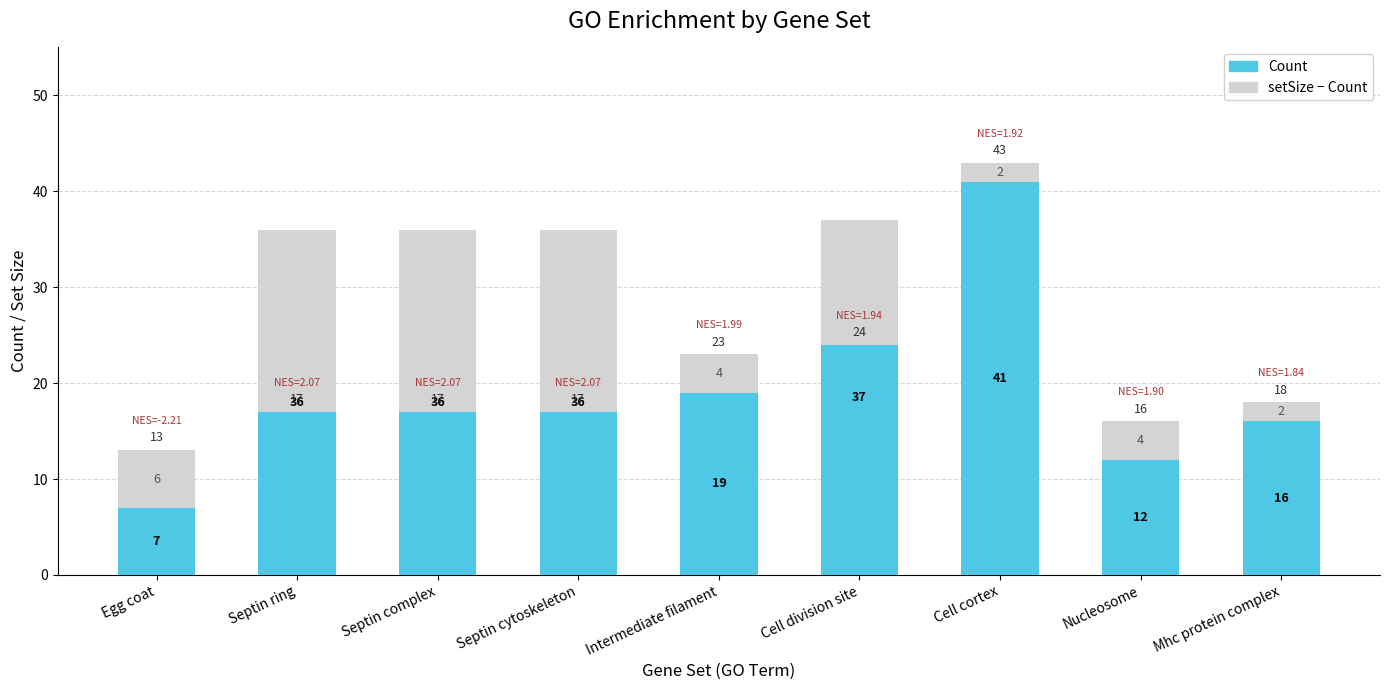

The value of setSize − Count at Intermediate filament is 6. True or false?

False